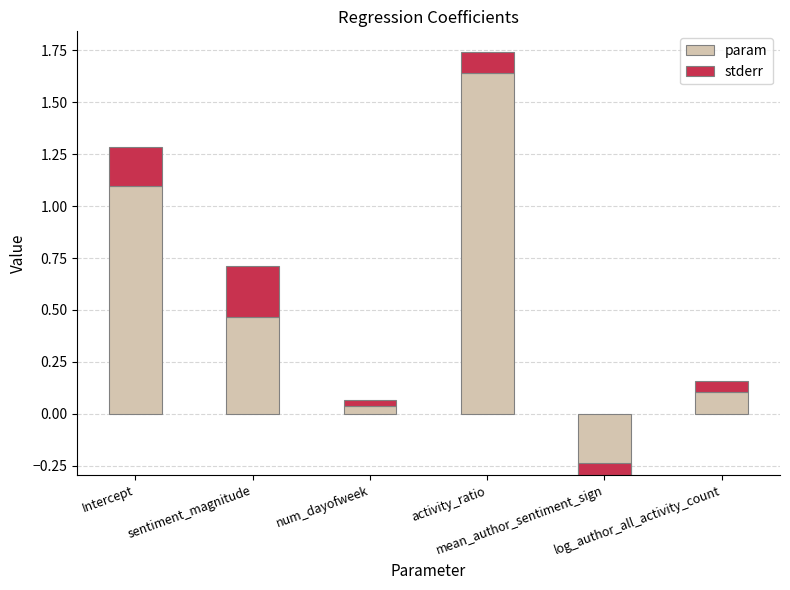

What position from the left is activity_ratio?

4